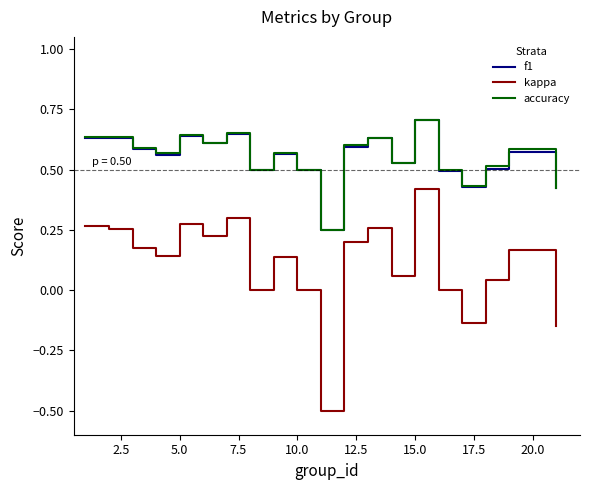

Does the chart have visible grid lines?

No